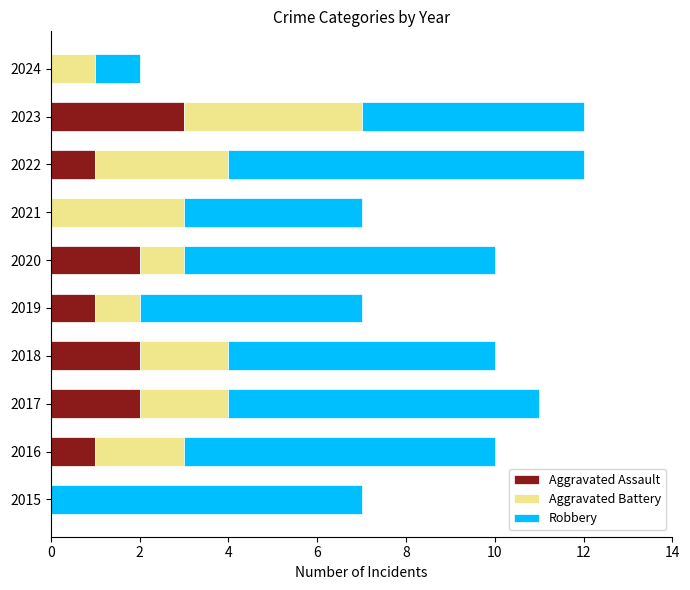

The value of Aggravated Assault at 2021 is 0. True or false?

True